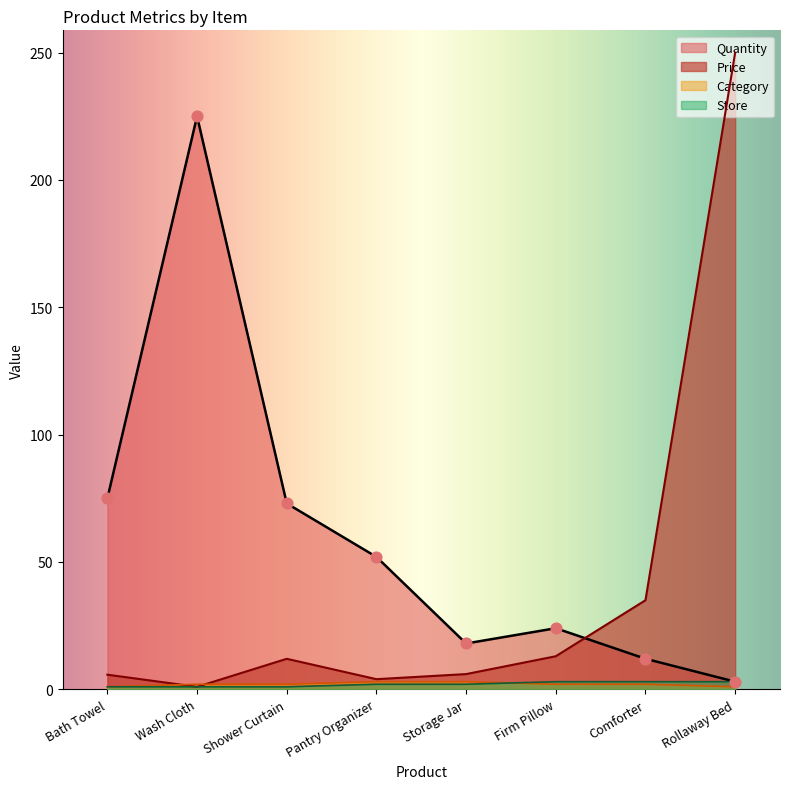

At how many categories does at least one series exceed 33?

6